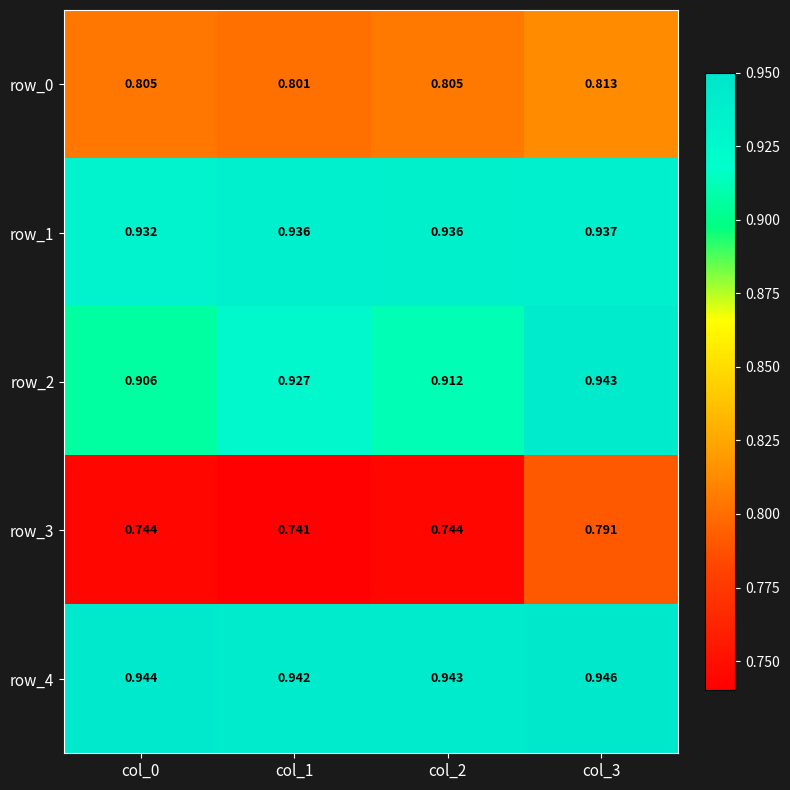

Which series has the largest range (max minus min)?

row_3